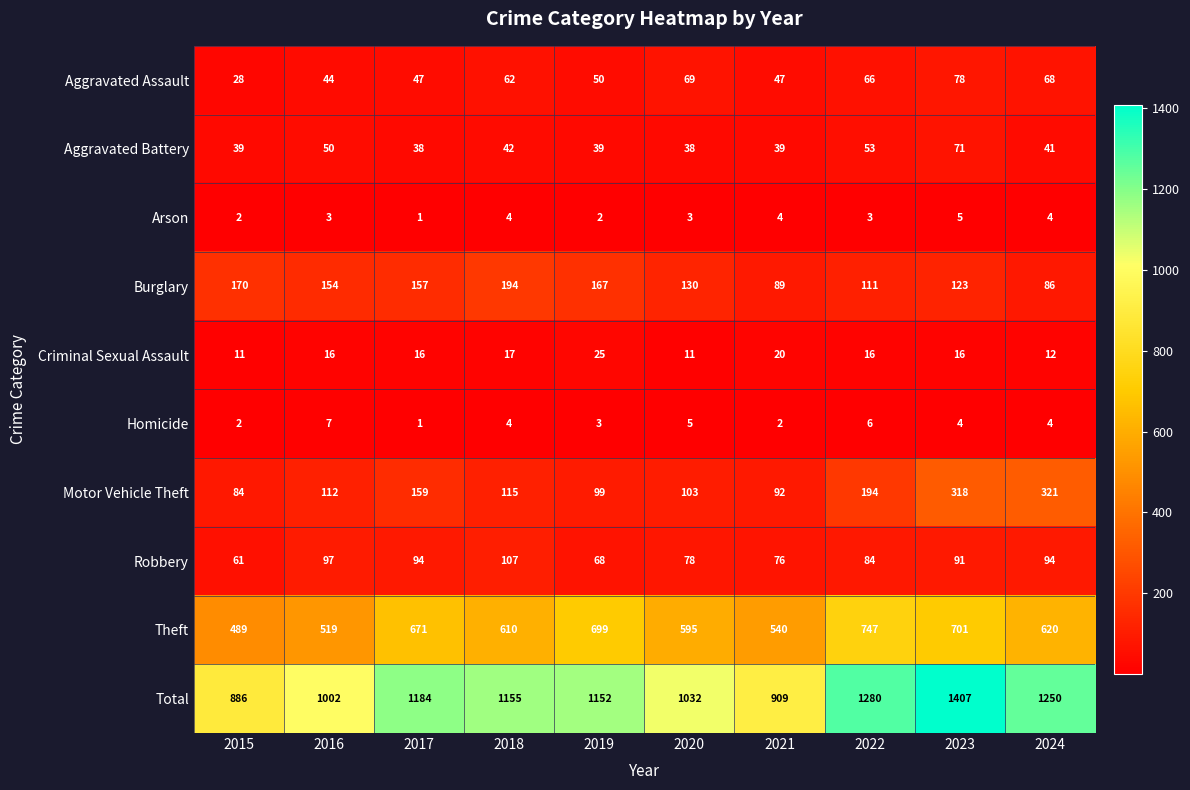

At which category is the sum across all series the highest?

2023